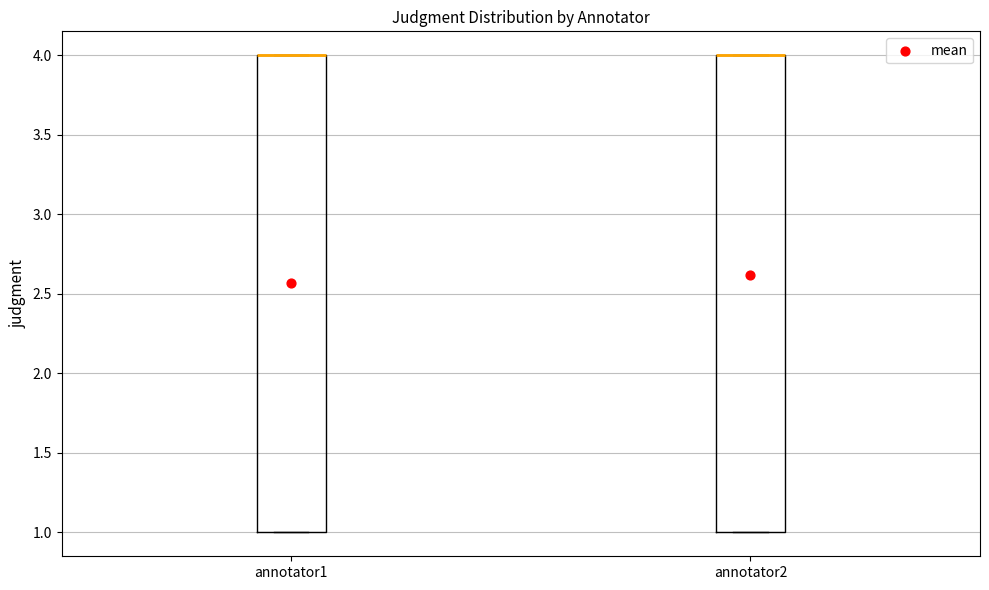

Reading left to right, transcribe this box plot: for each box, give where its median line is, the range the box spans, and where its two whiskers end, as read against the y-axis. The values are not printed on the chart, so give them approximately, as read against the axis.

annotator1: median 4 (drawn on the box's upper edge), box 1 to 4, whiskers 1 to 4
annotator2: median 4 (drawn on the box's upper edge), box 1 to 4, whiskers 1 to 4